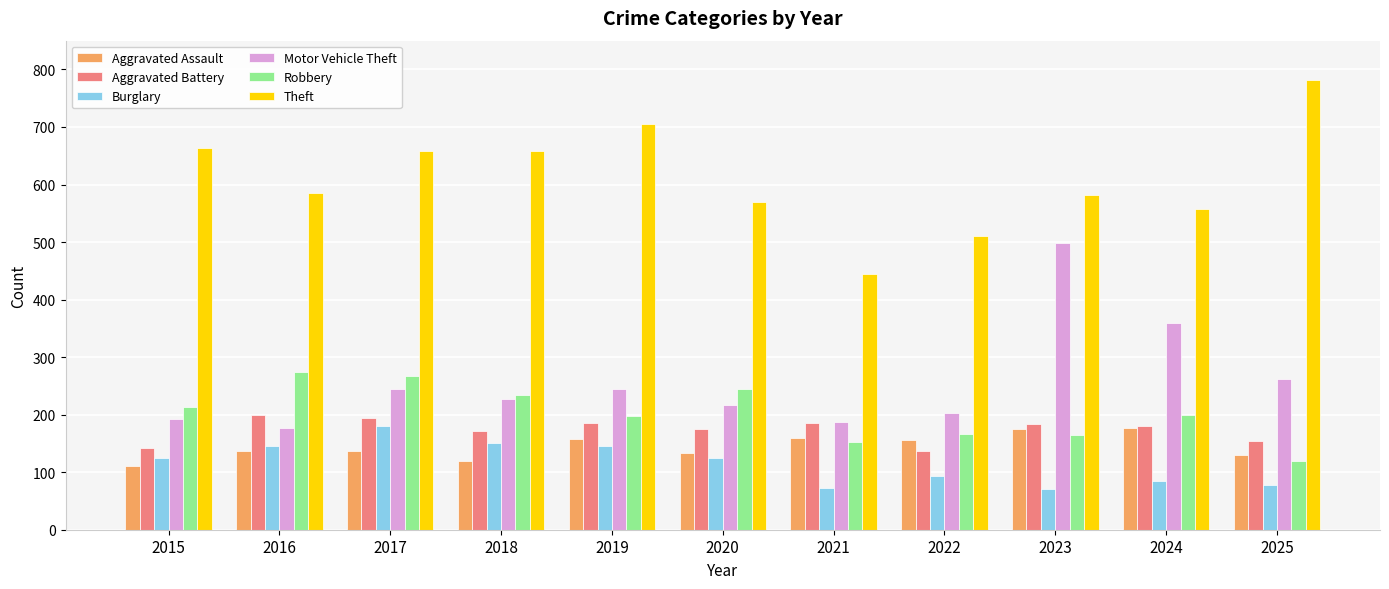

Is the value of Robbery at 2016 greater than the value of Burglary at 2018?

Yes